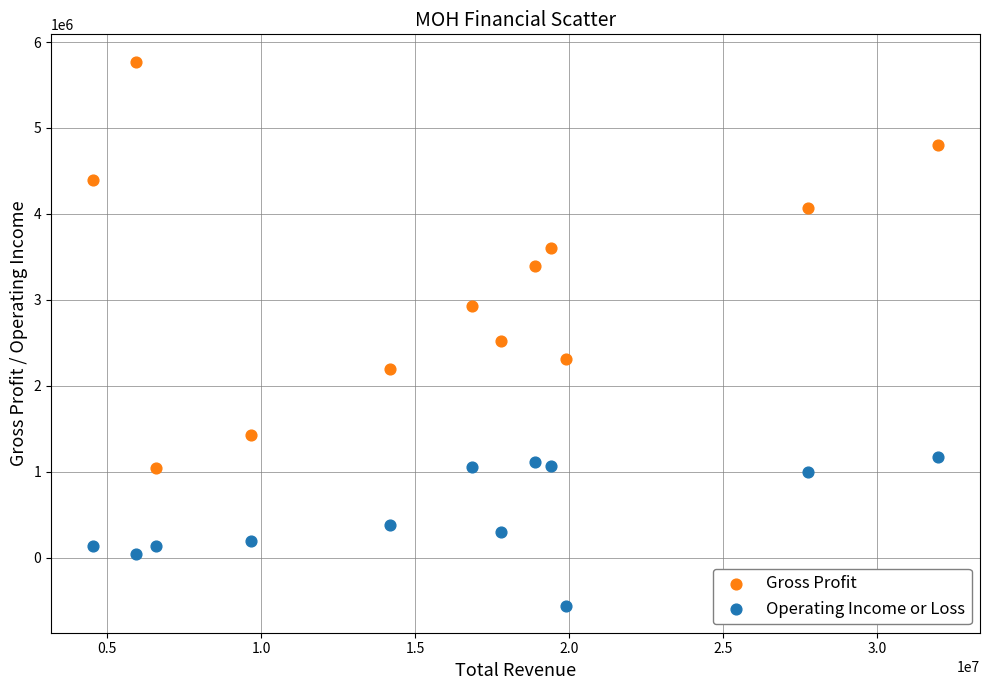

Which series has the largest Y range (max minus min)?

Gross Profit